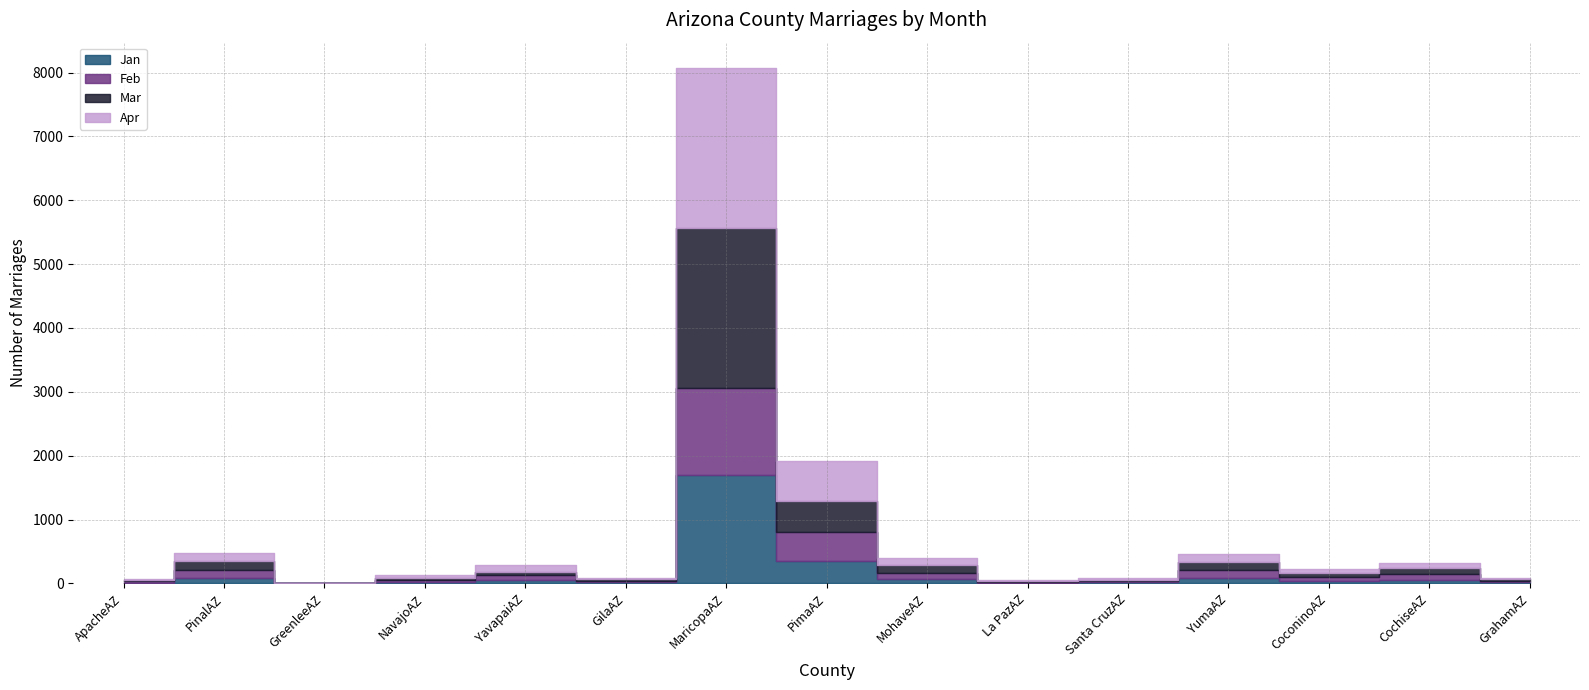

At which category does Mar reach its first local peak?

PinalAZ